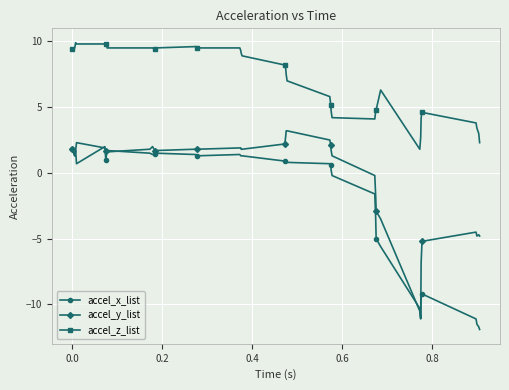

What is the maximum value for accel_z_list?

9.9